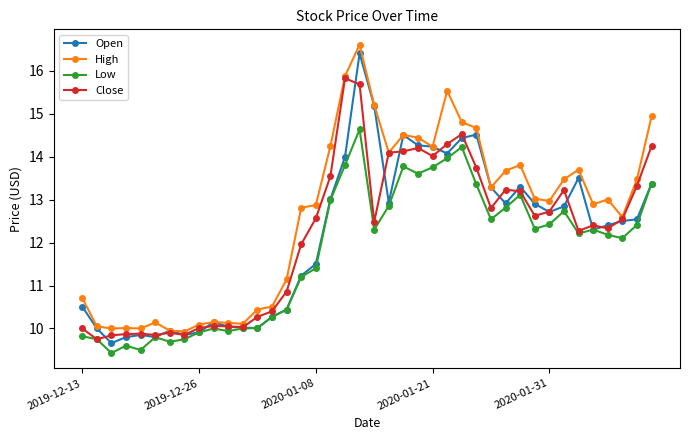

What is the value of the Open point at the 9th from the left?

9.9